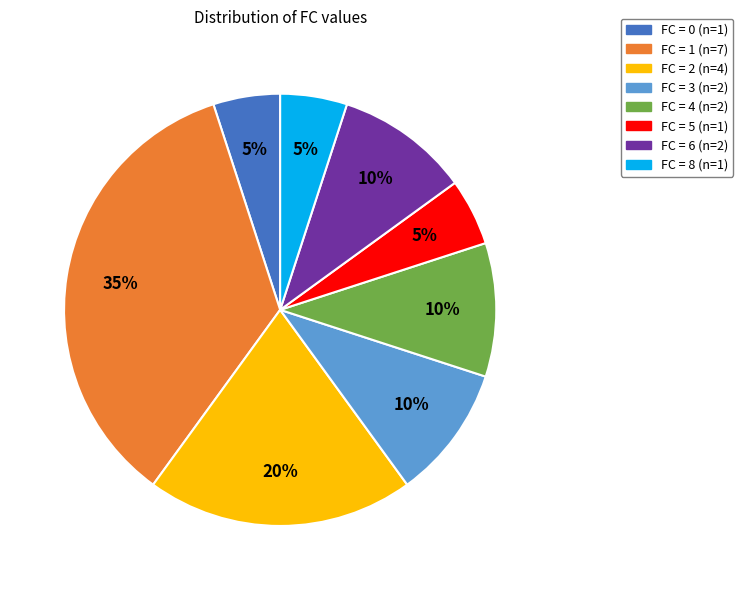

To the nearest percent, what is the difference between the largest and smallest slice percentages?

30%